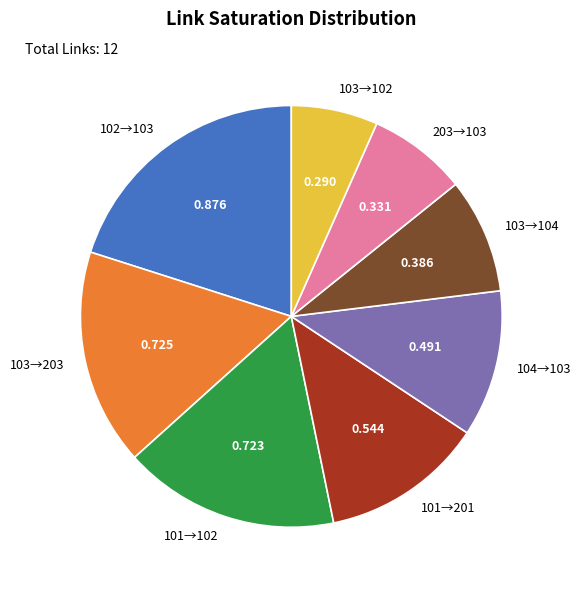

Is there a majority slice in this chart?

No